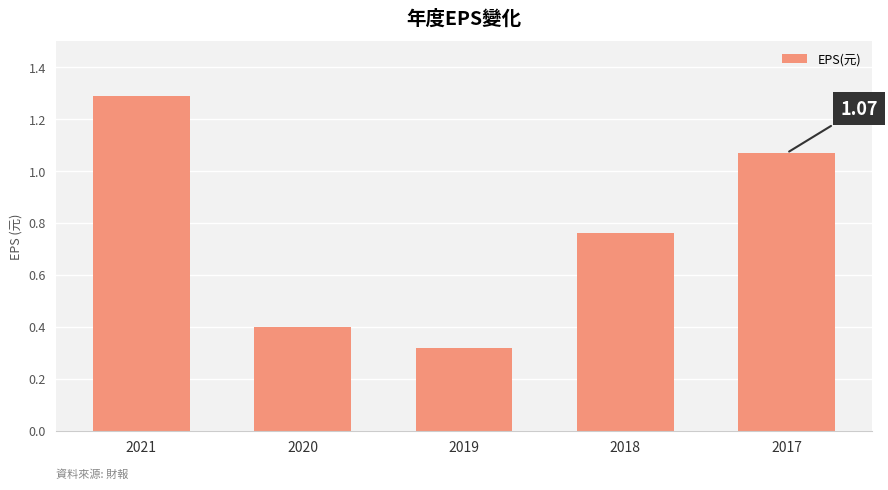

What is the difference between the values at 2021 and 2020?

0.9